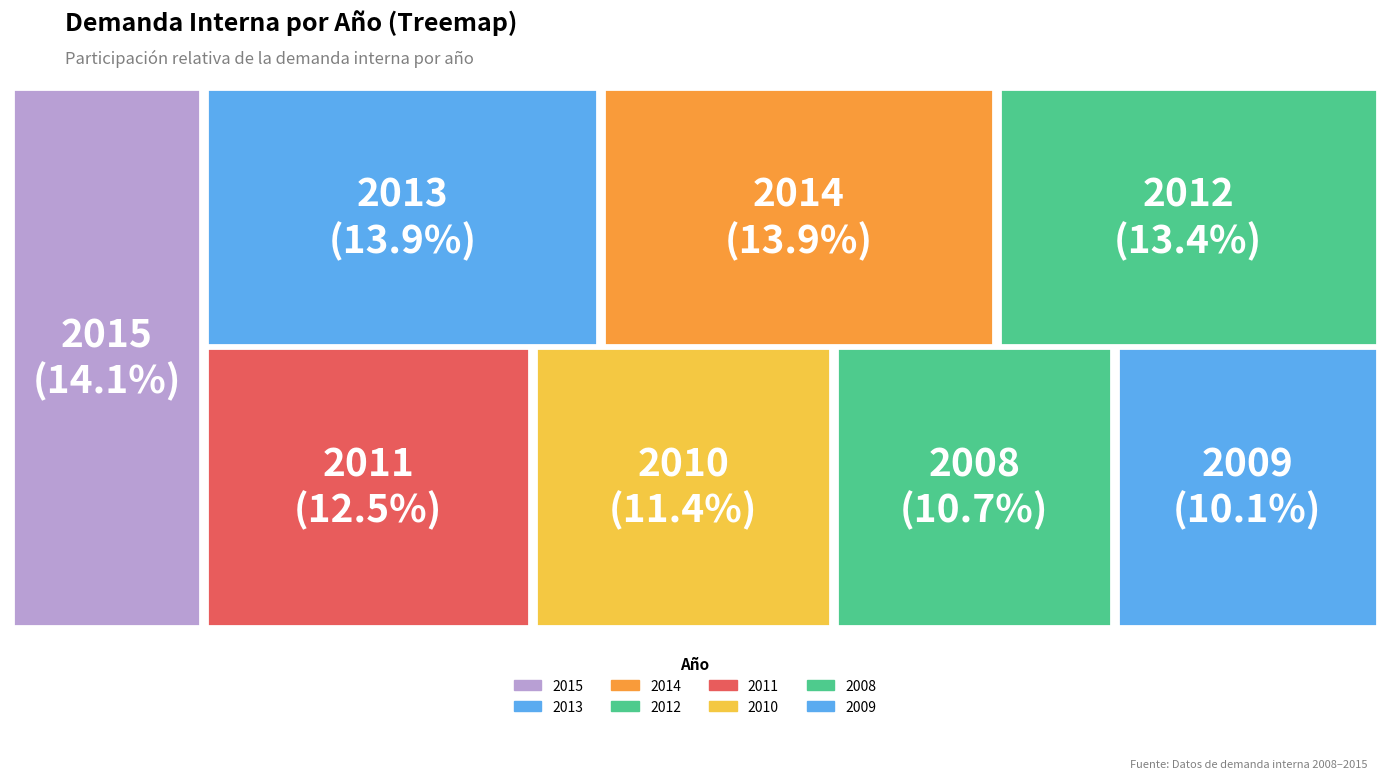

To the nearest percent, what is the combined percentage of 2012 and 2011?

26%